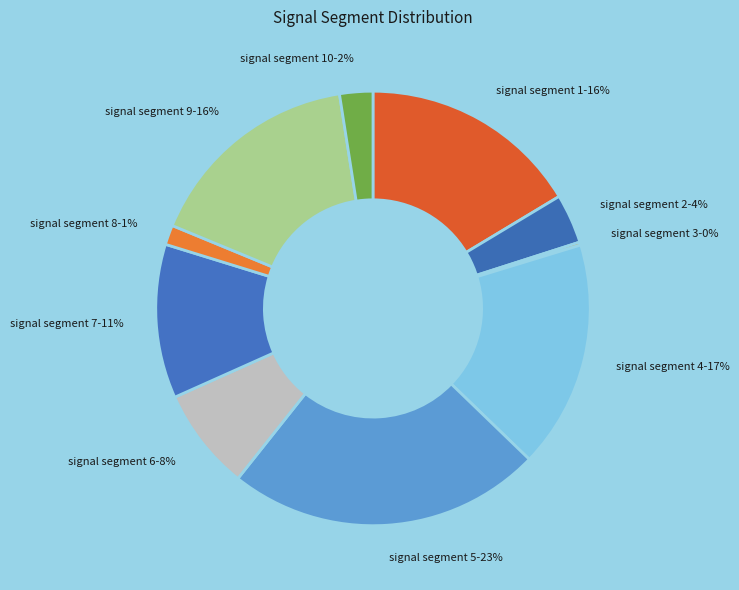

Do signal segment 6 and signal segment 2 together represent more than half of the pie?

No